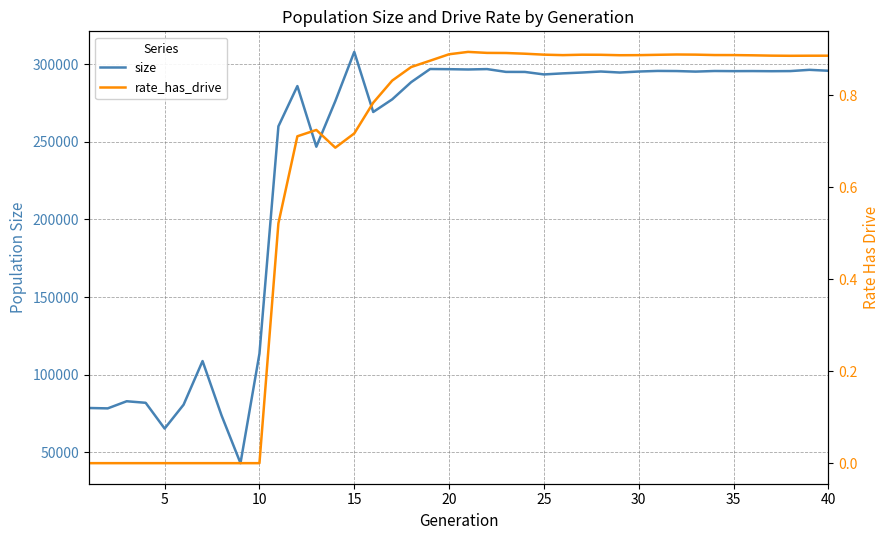

The value of size at 5 is 112178. True or false?

False